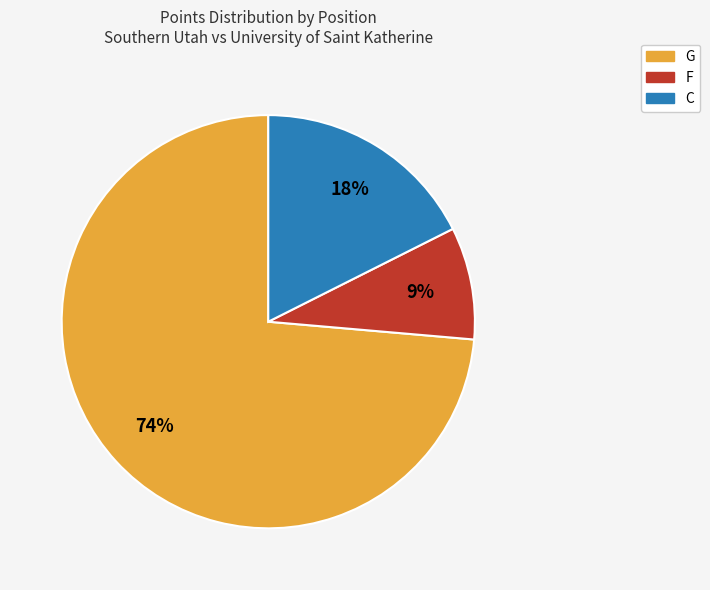

What is the ratio of the value at C to the value at F?

2.0